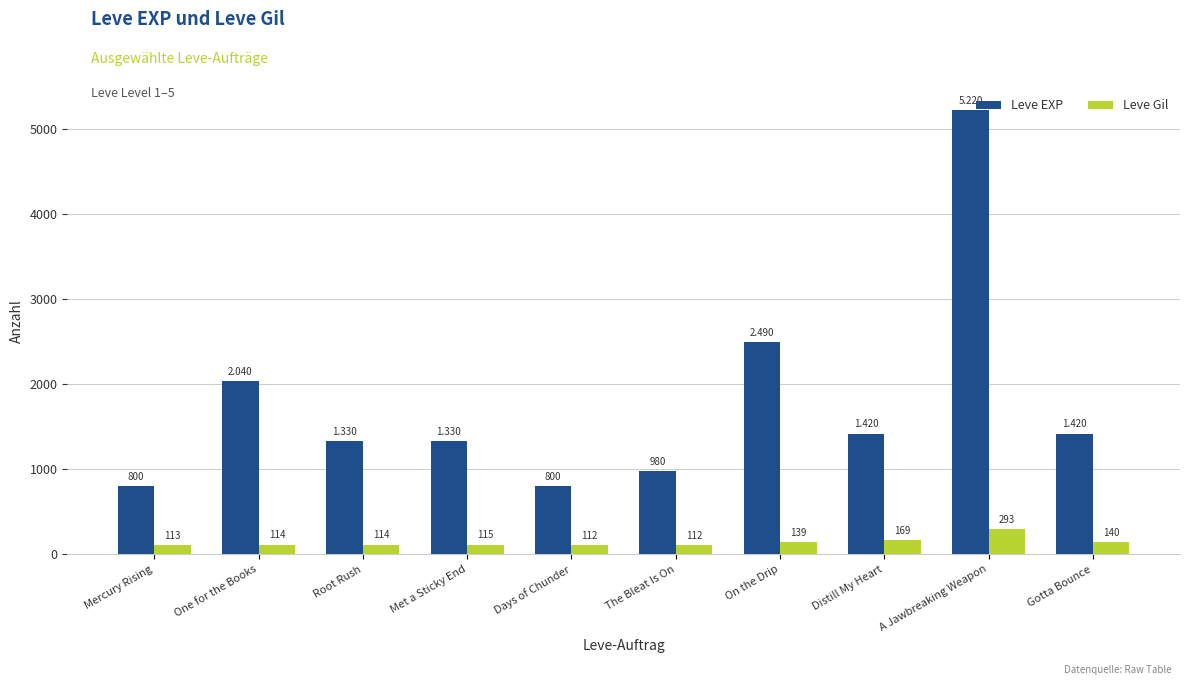

Does the chart contain any negative values?

No